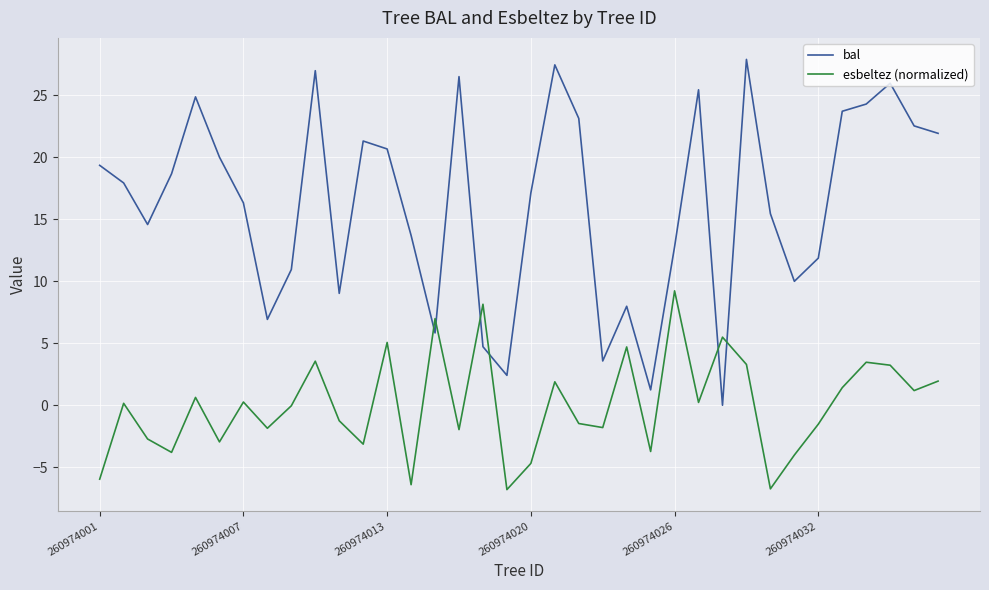

How many times do bal and esbeltez (normalized) cross each other?

6